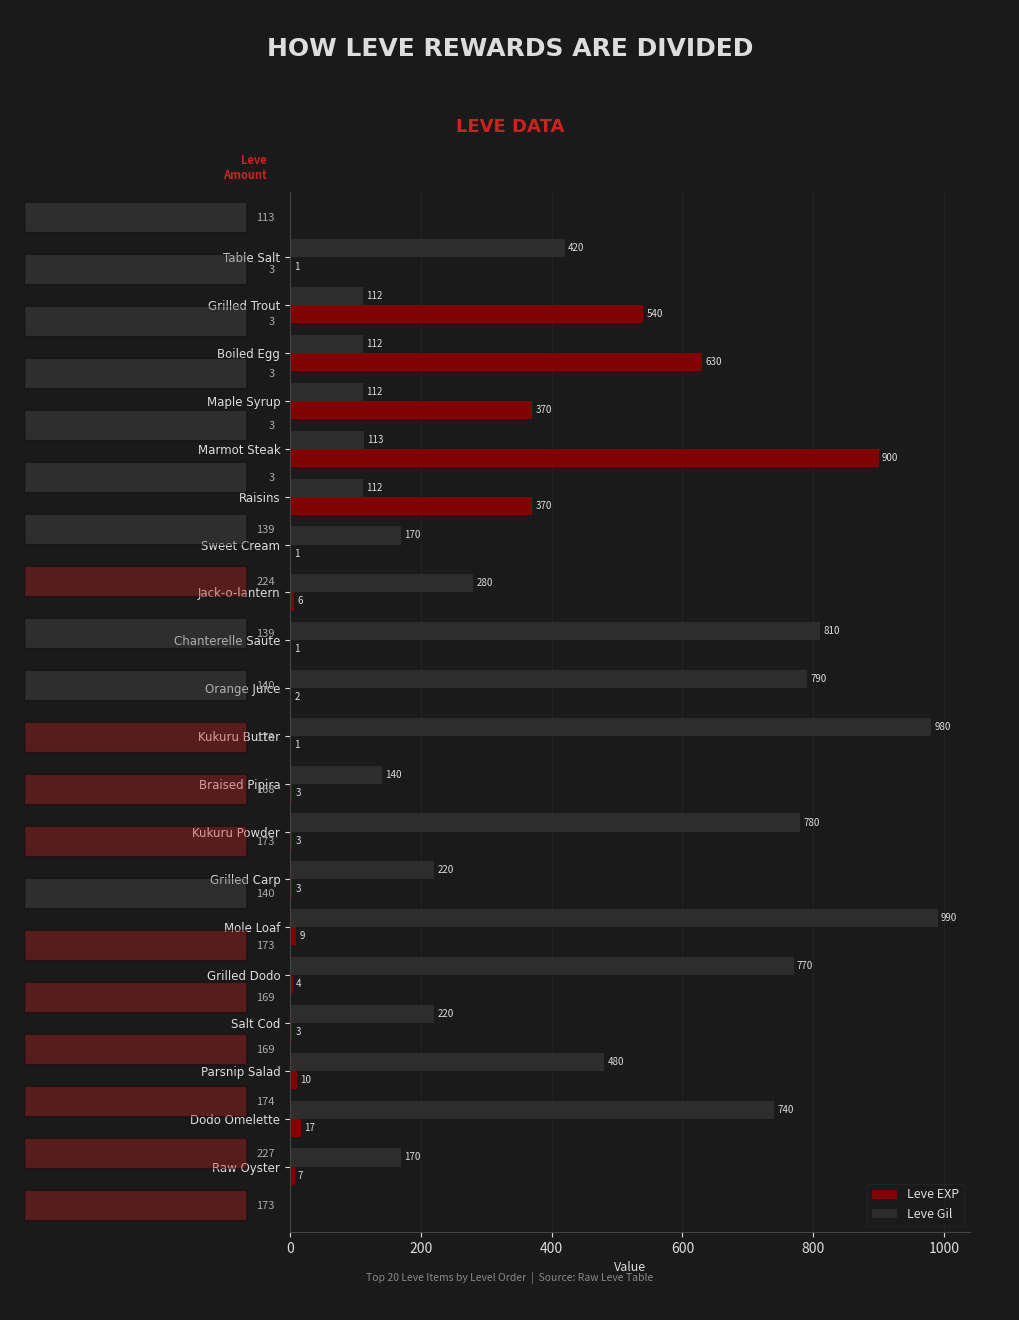

Which series changed the most between Jack-o-lantern and Parsnip Salad?

Leve Gil